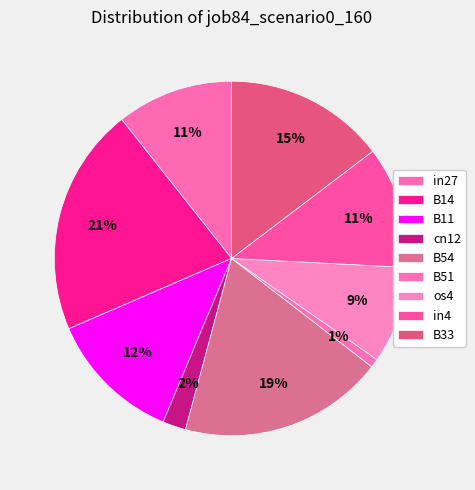

To the nearest percent, what is the average slice percentage?

11%